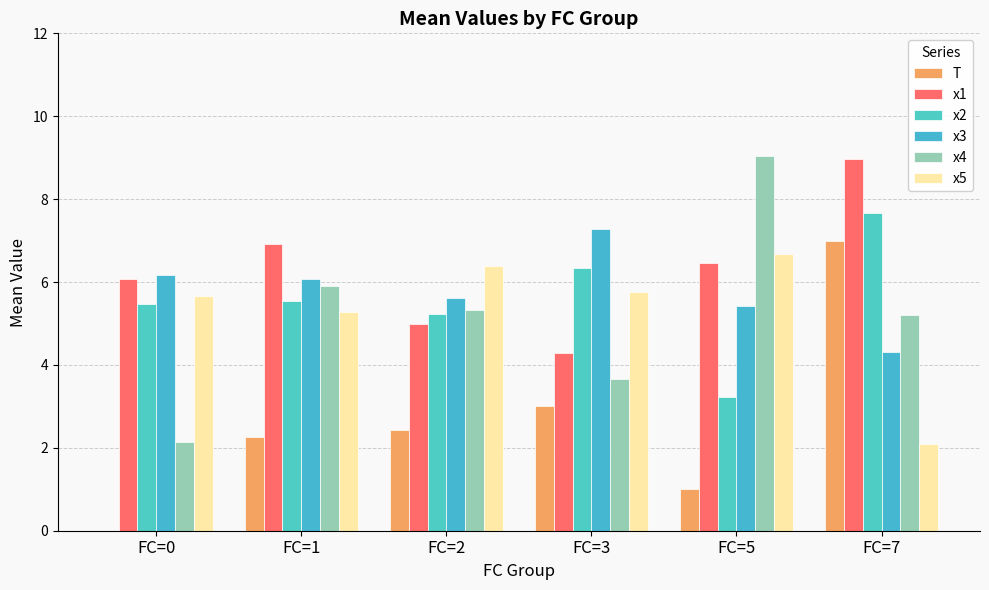

How many values in the x2 series exceed 5?

5